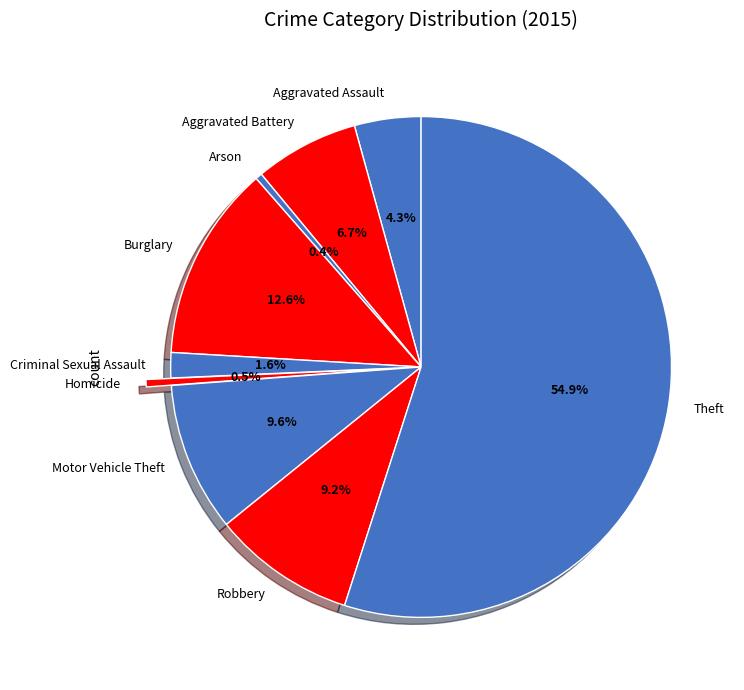

Which category has the biggest portion of the pie?

Theft